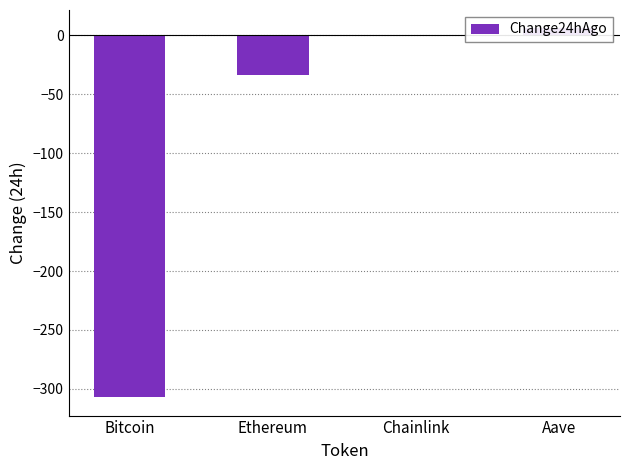

Between Chainlink and Bitcoin, which is larger?

Chainlink